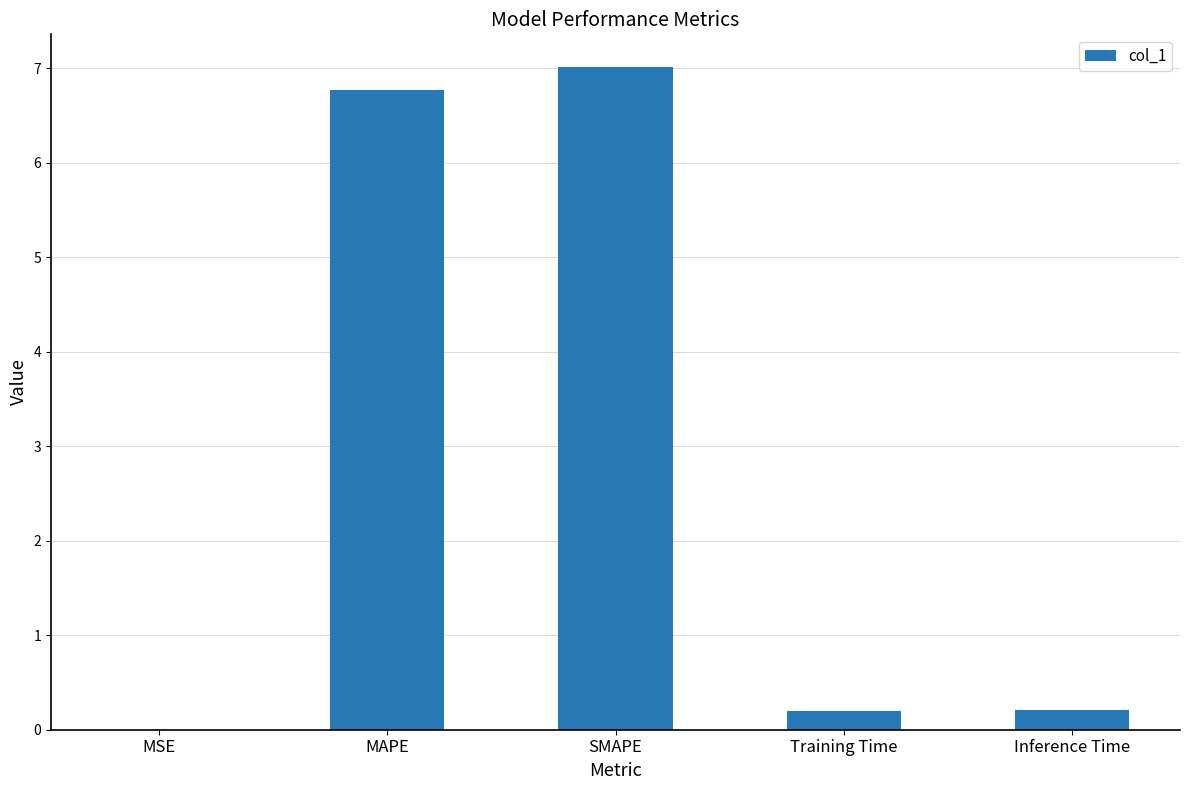

What is the change in value from MSE to Training Time?

+0.2